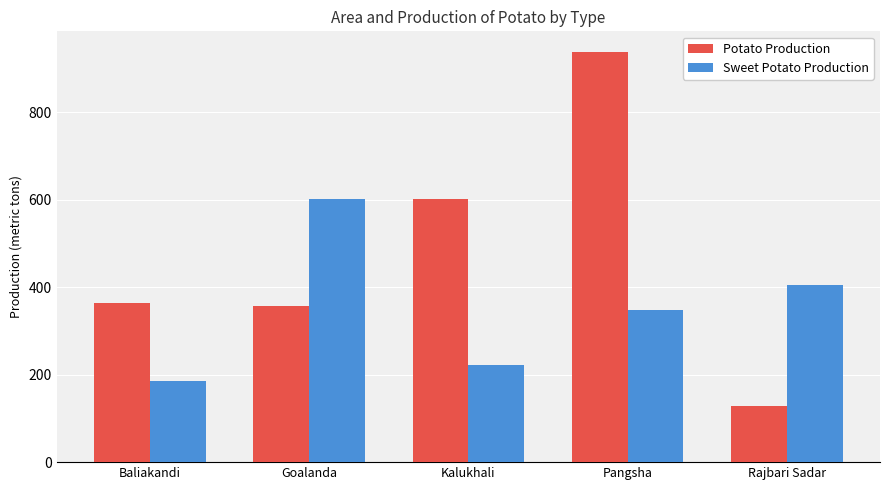

Reading left to right, list all the values displayed in this chart.

Potato Production: Baliakandi=363	Goalanda=357	Kalukhali=602	Pangsha=938	Rajbari Sadar=128
Sweet Potato Production: Baliakandi=185	Goalanda=602	Kalukhali=221	Pangsha=348	Rajbari Sadar=406